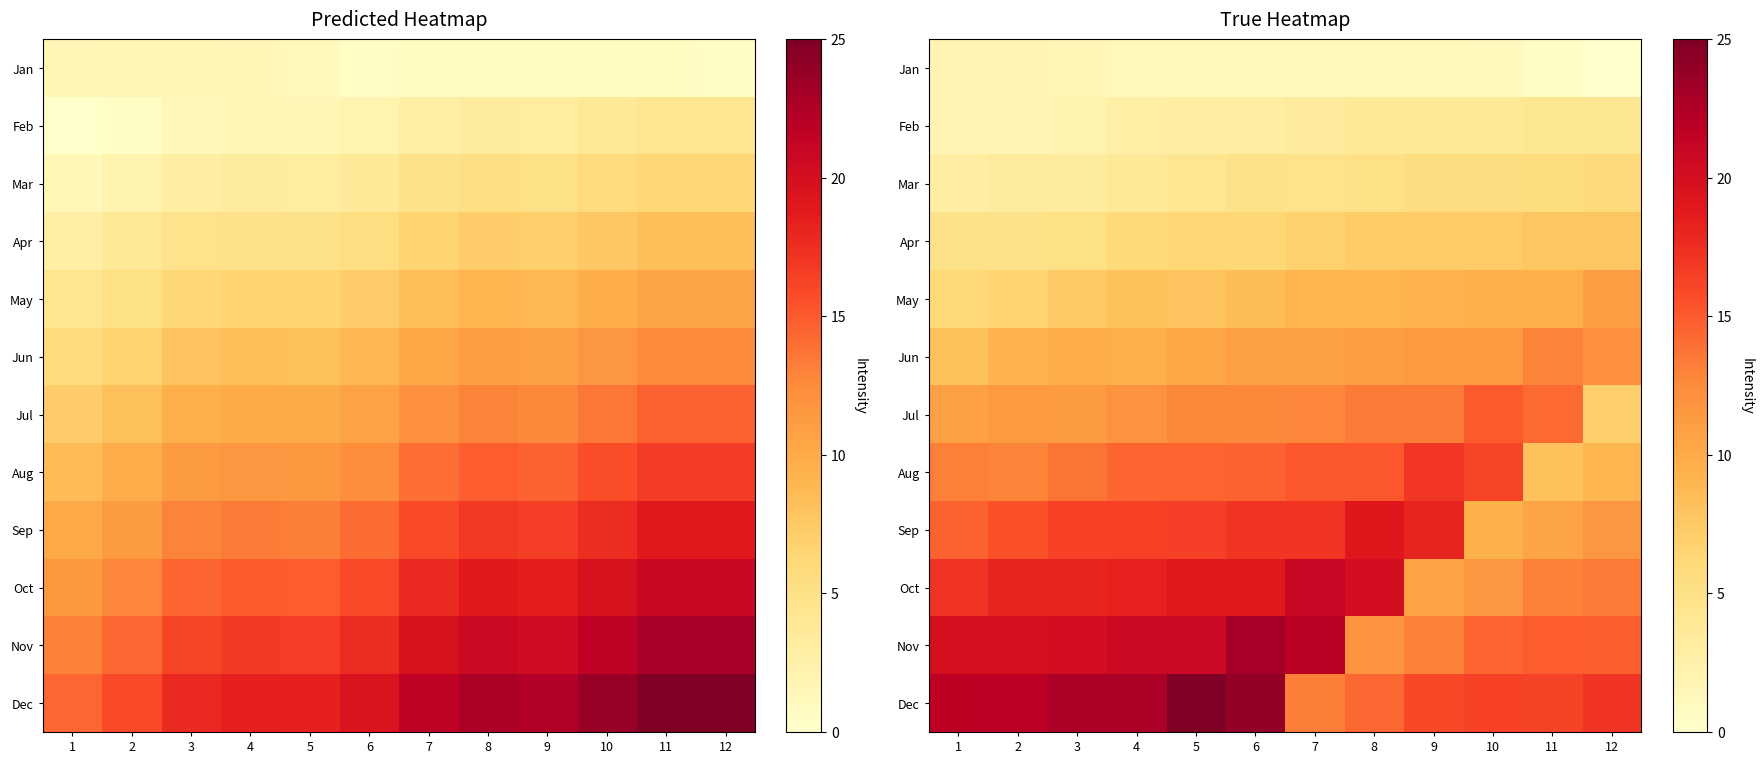

List the labels in order of Oct value, smallest first.

9, 10, 11, 12, 1, 2, 3, 4, 5, 6, 8, 7